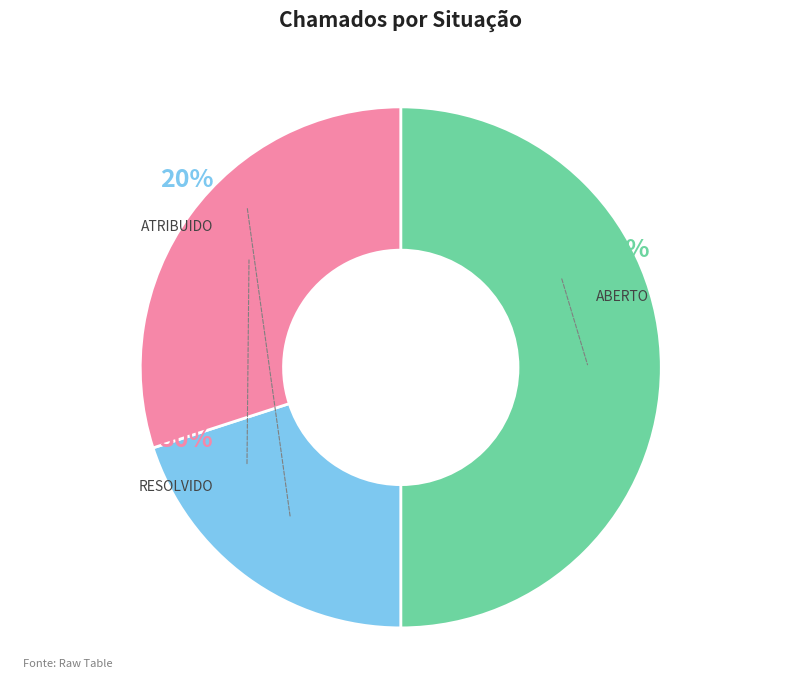

What is the change in value from ATRIBUIDO to RESOLVIDO?

+1